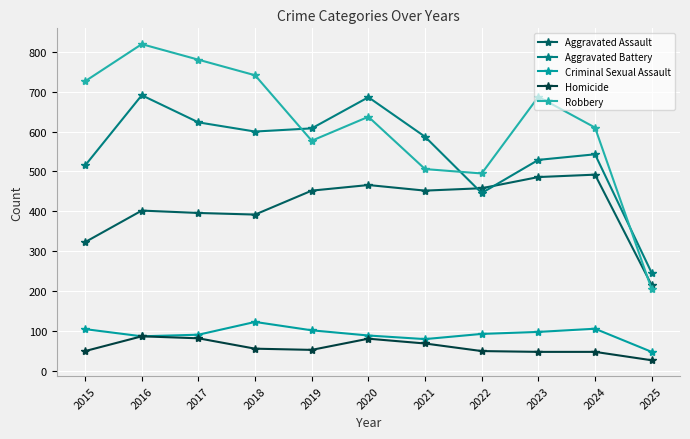

Rank the categories by Aggravated Battery value from highest to lowest.

2016, 2020, 2017, 2019, 2018, 2021, 2024, 2023, 2015, 2022, 2025